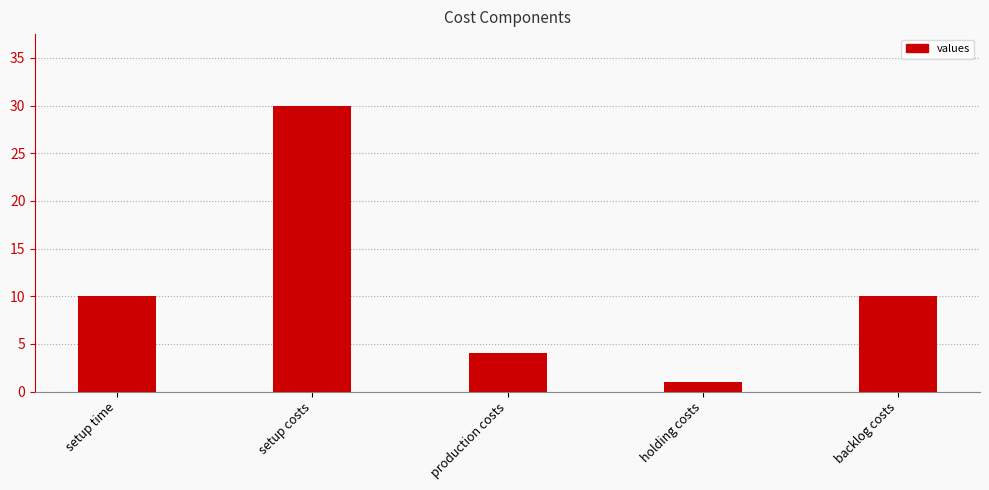

What is the difference between the values at setup costs and holding costs?

29